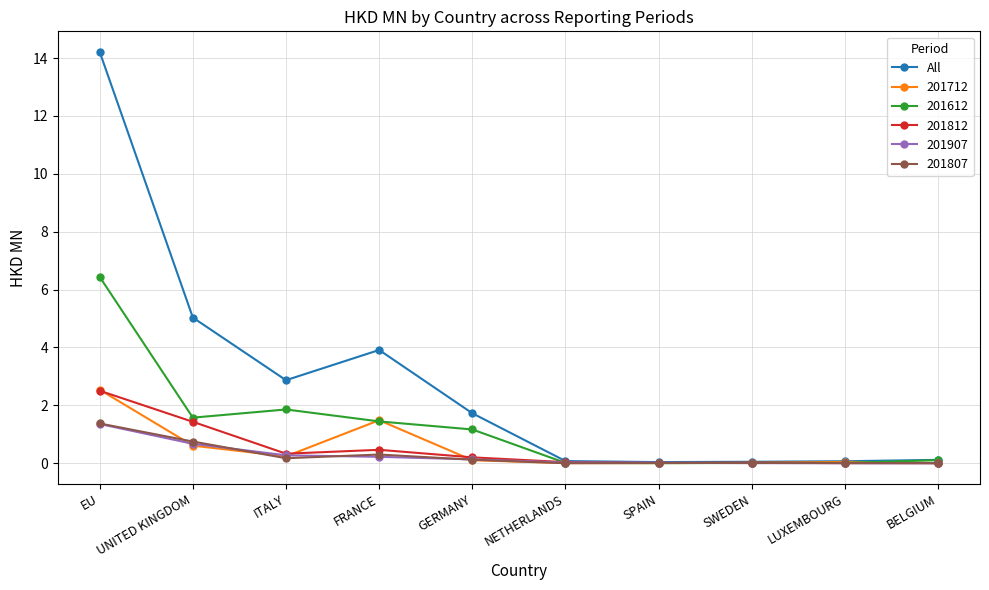

What is the label of the 5th point from the left?

GERMANY